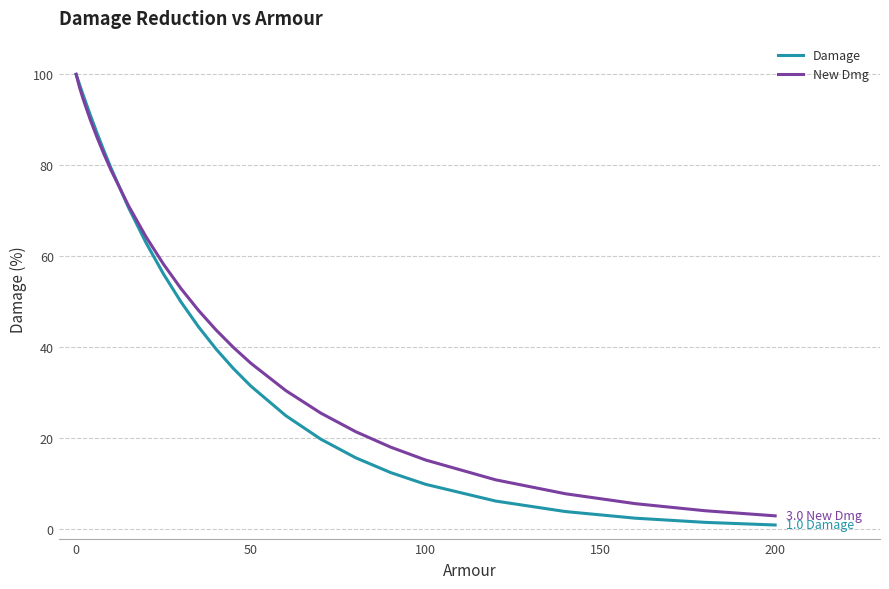

Which series has the widest spread of values?

Damage